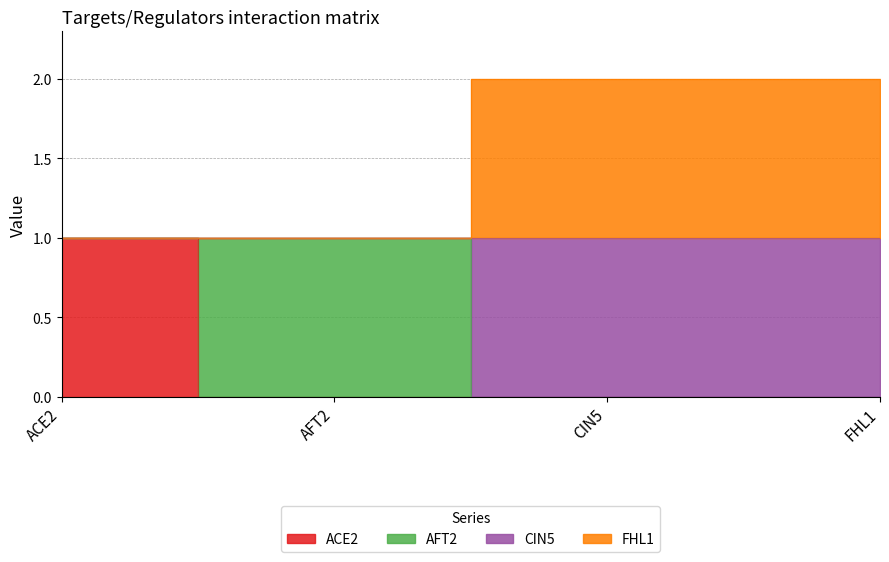

True or false: FHL1 and CIN5 intersect in this chart.

False